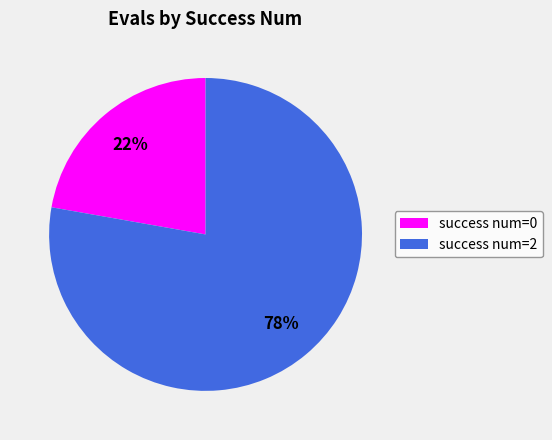

The success num=2 slice represents 91% of the pie. True or false?

False